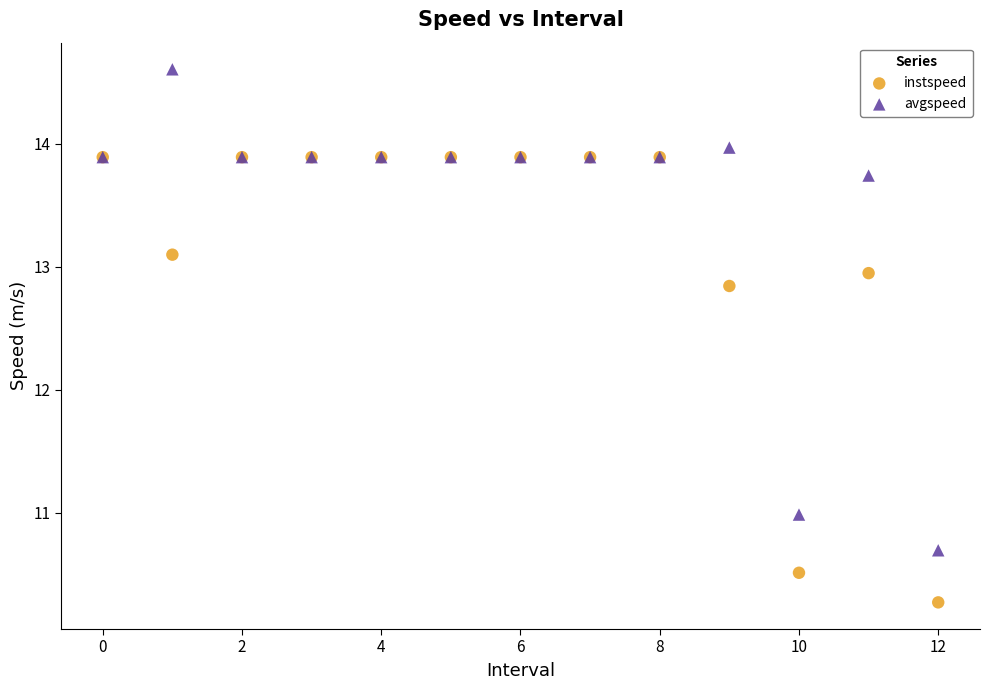

Which series contains the highest Y value?

avgspeed